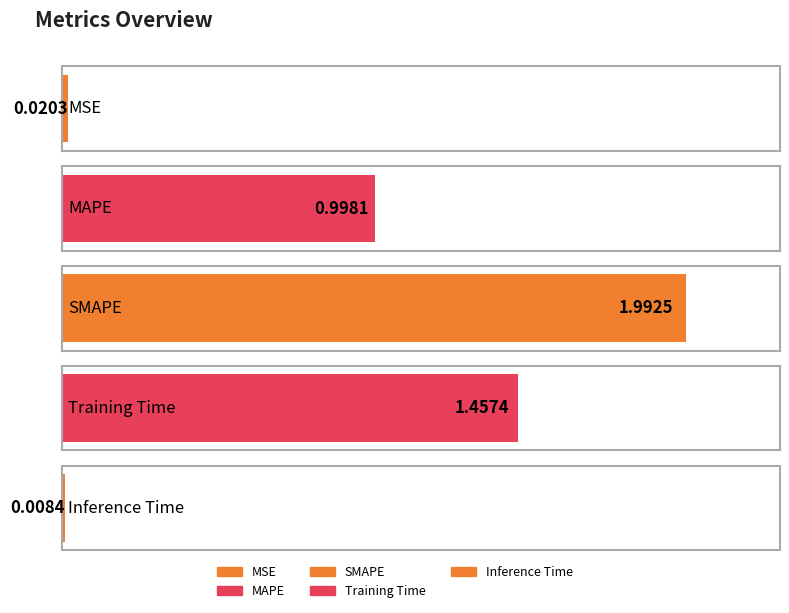

Rank the categories by value from highest to lowest.

SMAPE, Training Time, MAPE, MSE, Inference Time